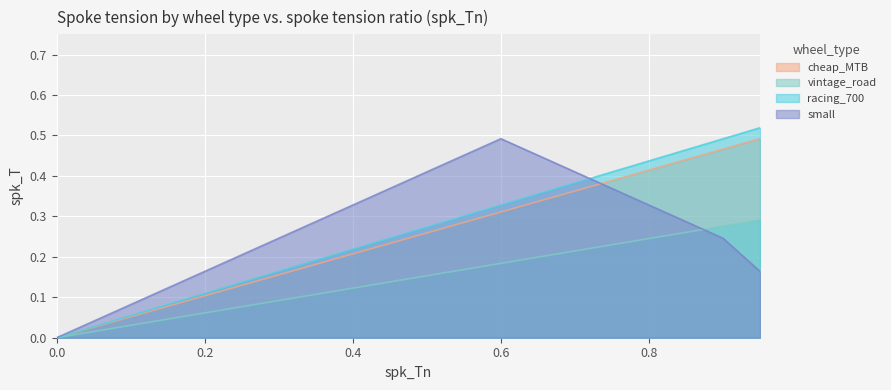

True or false: cheap_MTB and vintage_road intersect in this chart.

False